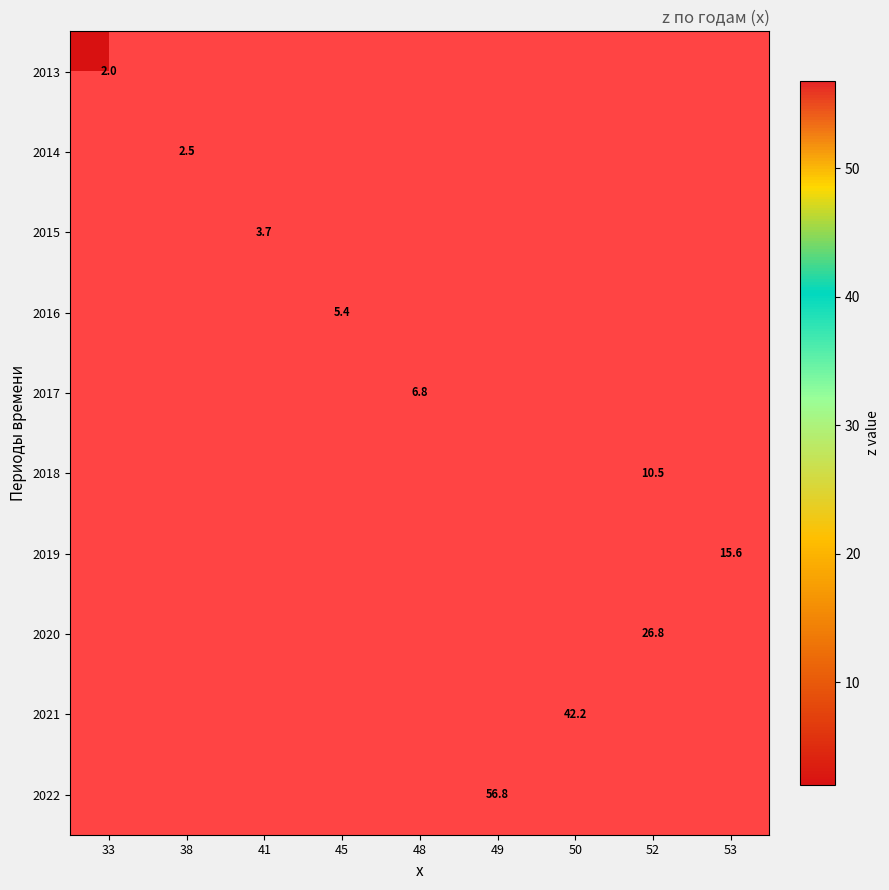

True or false: 2017 has a value of 1.6 at 48.

False